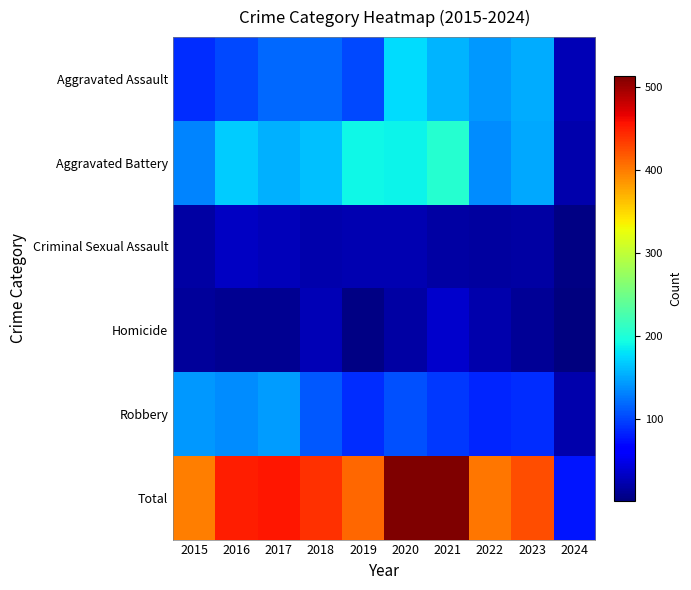

At how many categories does at least one series exceed 297?

9